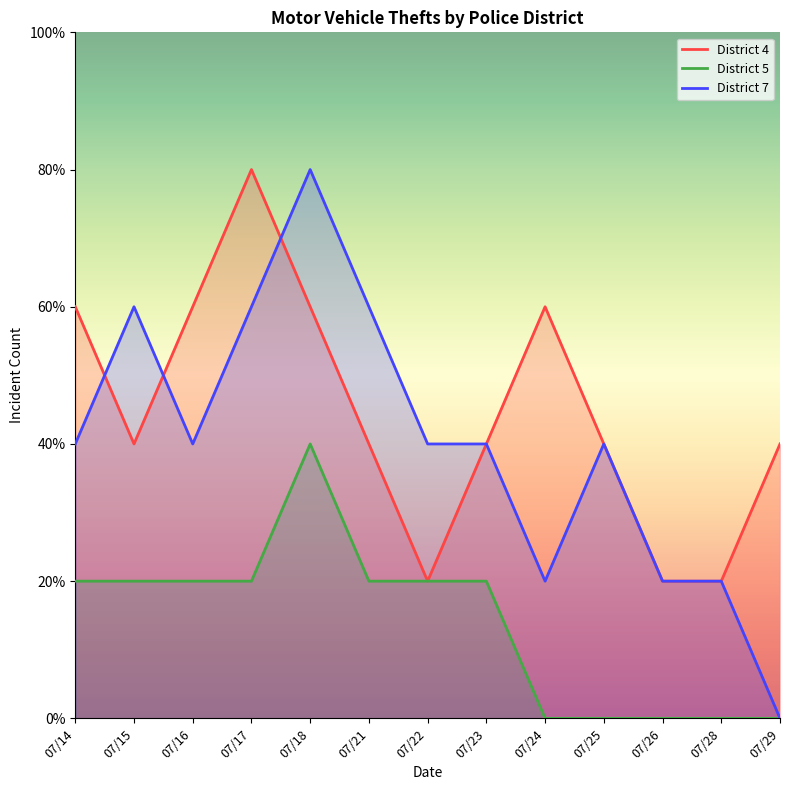

What is the total value across all series at 07/15?

6